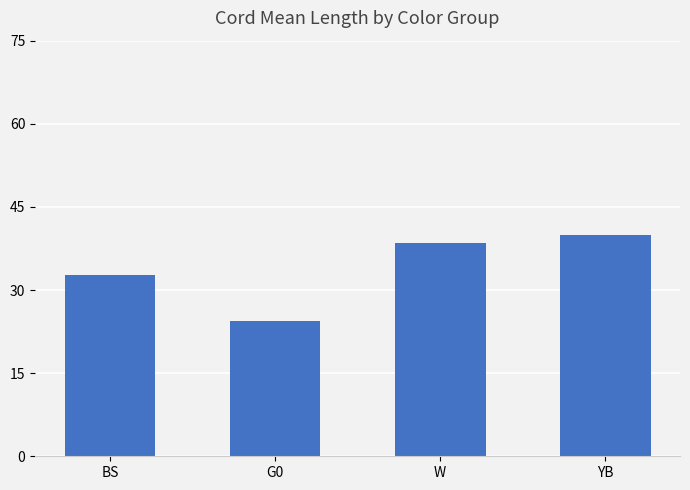

At which label is the value closest to 32?

BS